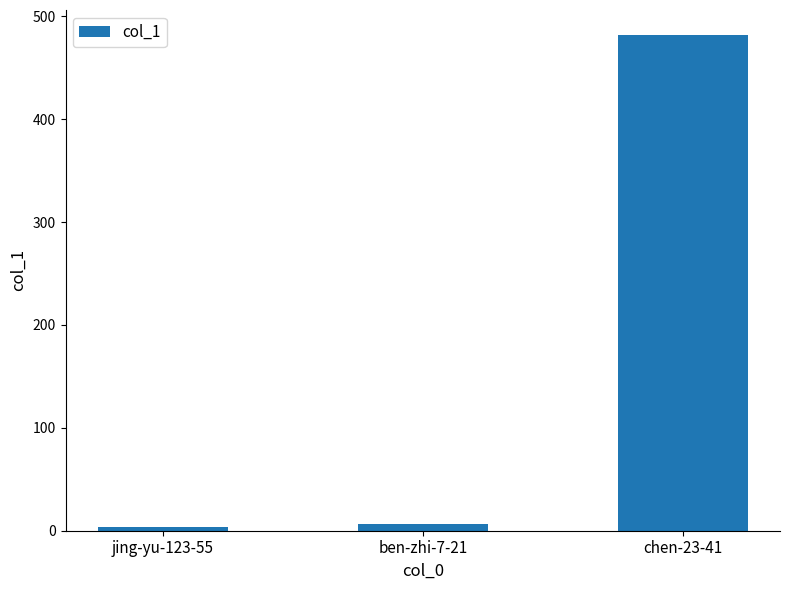

Reading left to right, list all the values displayed in this chart.

jing-yu-123-55=4	ben-zhi-7-21=7	chen-23-41=482